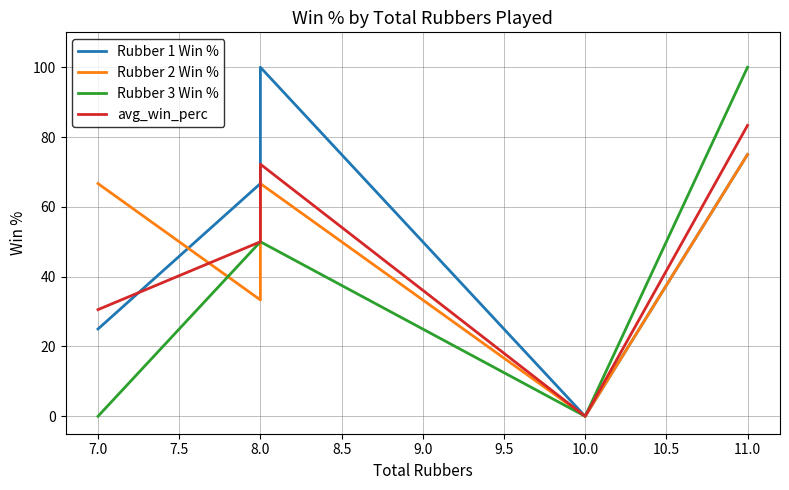

Which series has the widest spread of values?

Rubber 1 Win %